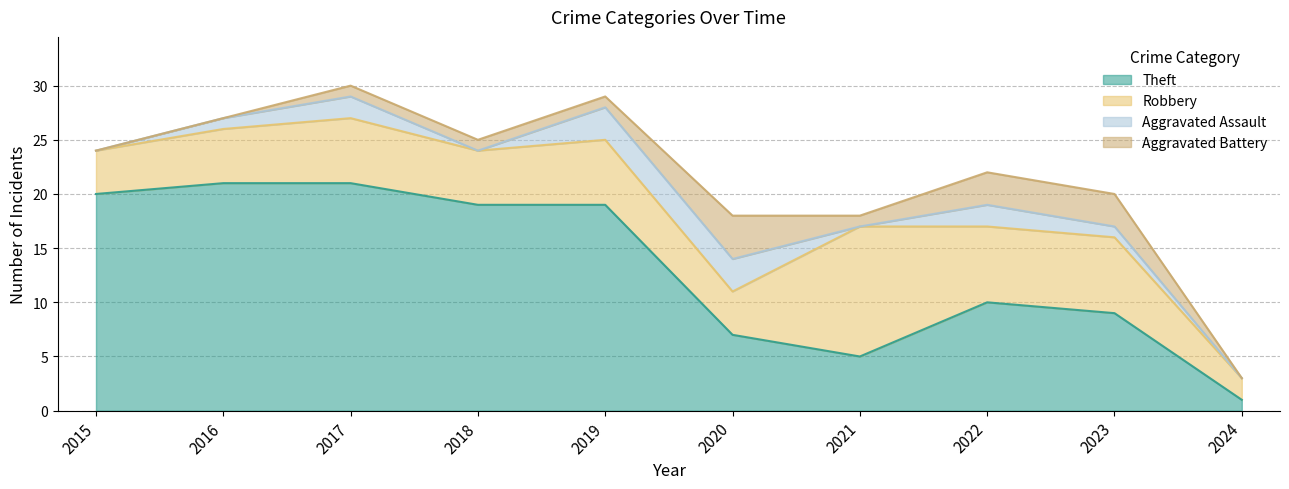

Is the value of Aggravated Battery at 2019 greater than the value of Robbery at 2017?

No